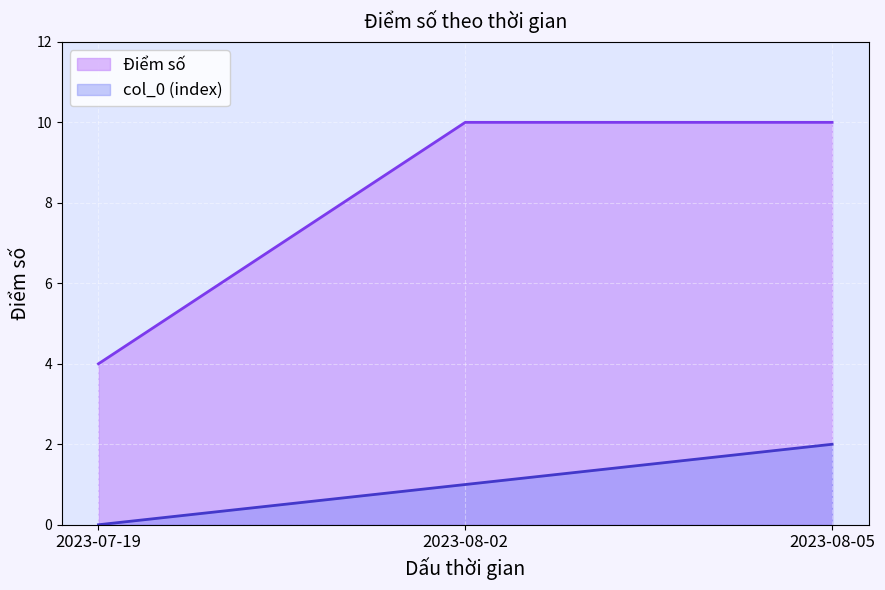

Which category has the highest value in the Điểm số series?

2023-08-02